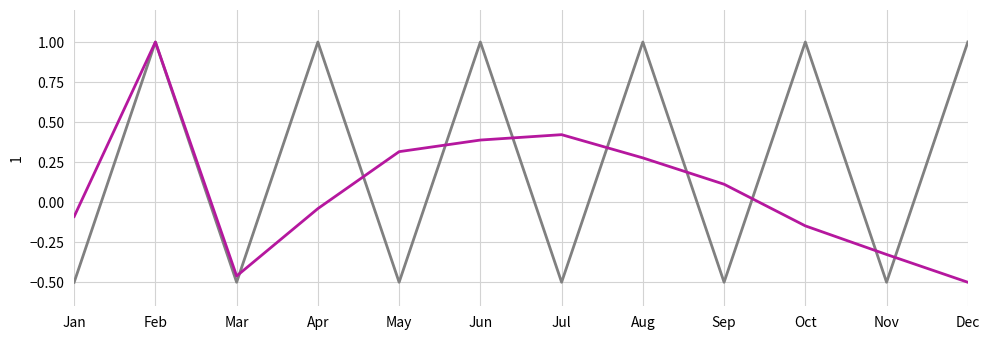

What is the spread (max minus min) of values at Jun?

0.6